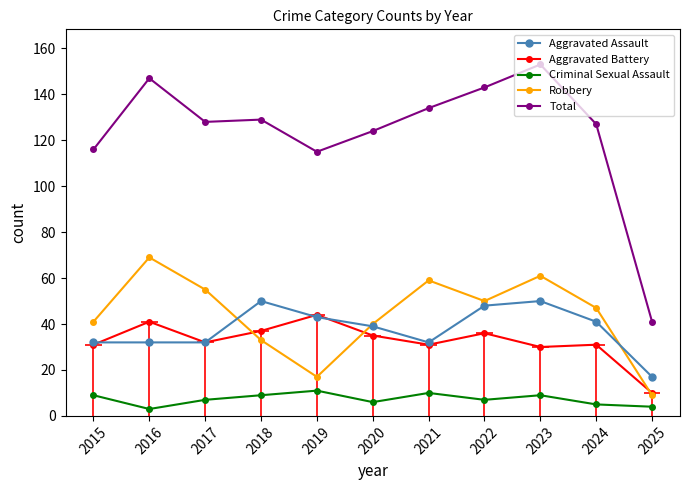

What value does the Total series have at 2022?

143